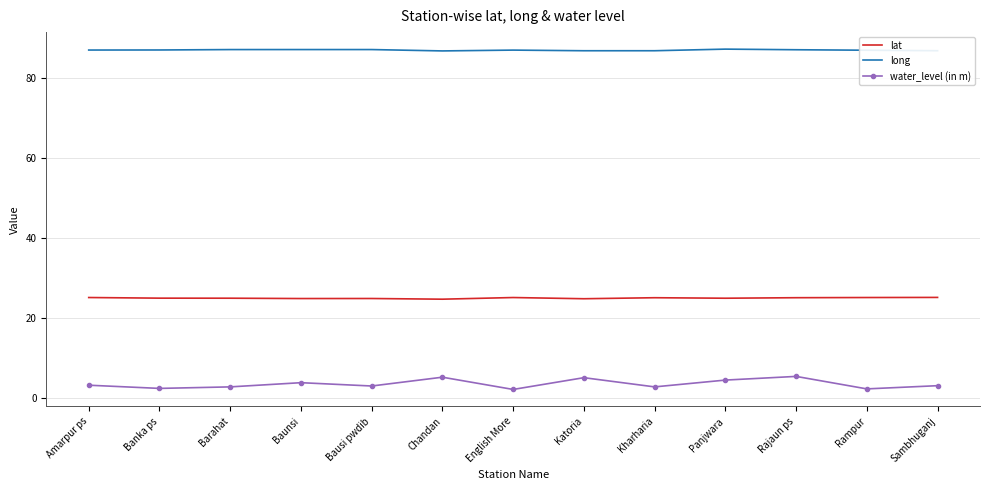

Which series has the largest total across all categories?

long